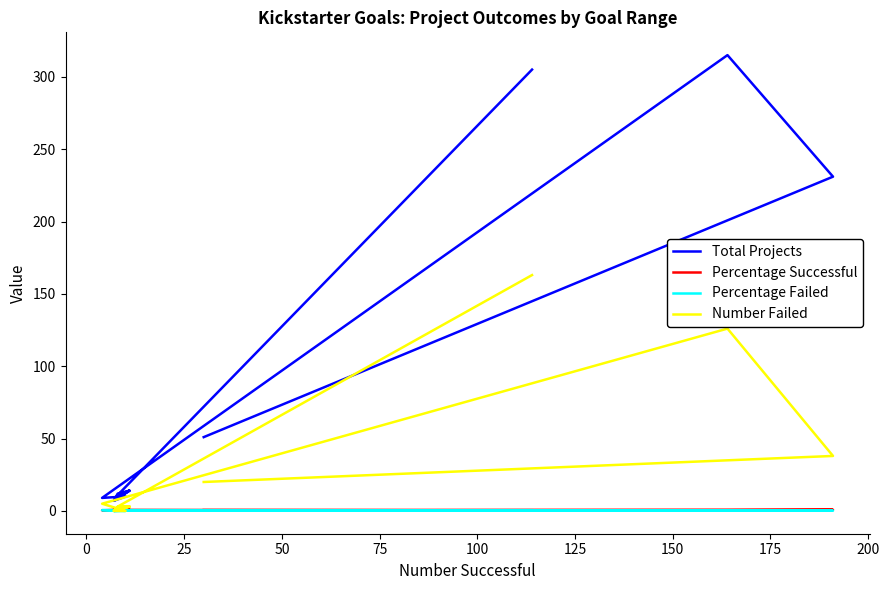

List the series in order of their peak value, highest first.

Total Projects, Number Failed, Percentage Successful, Percentage Failed